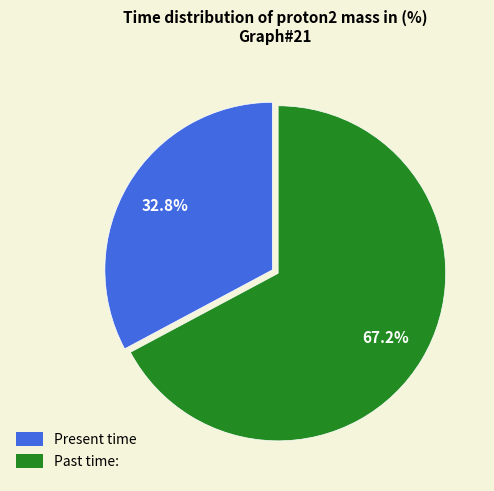

Between Past time: and Present time, which is larger?

Past time: